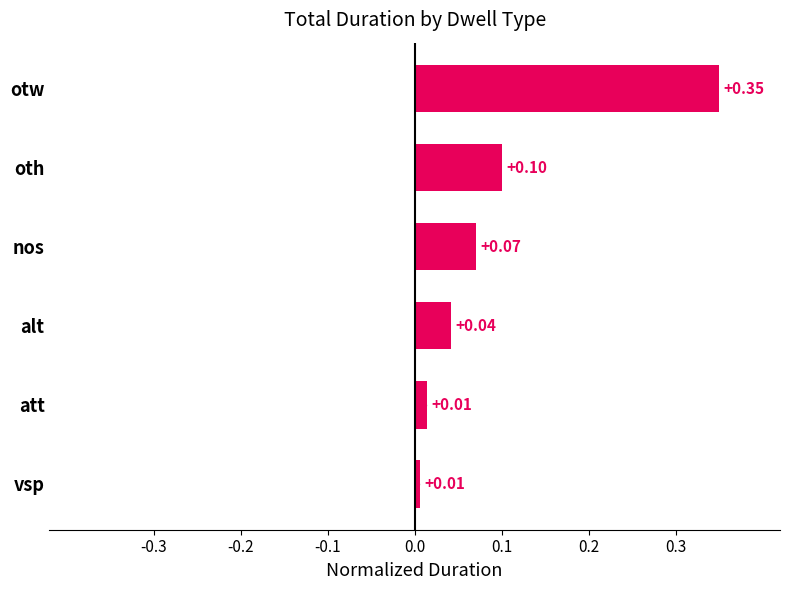

The chart shows a value of 0.5 at otw. True or false?

False